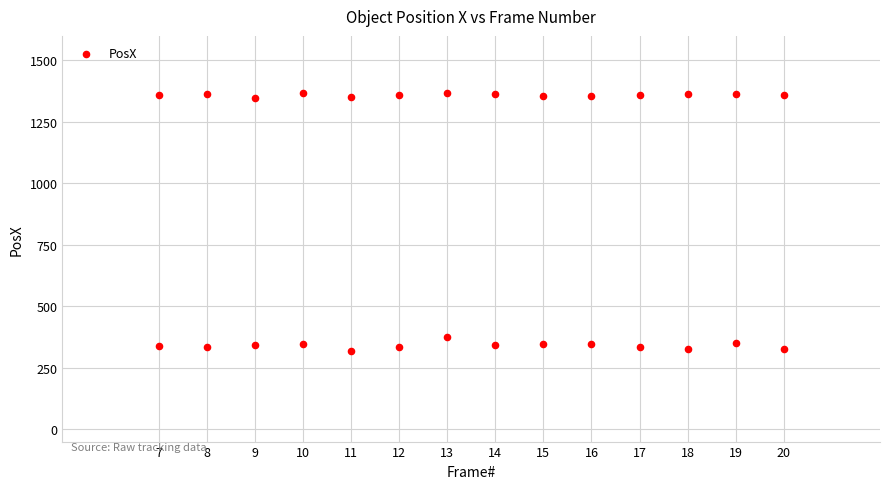

What is the range of Y values (max minus min)?

1048.0